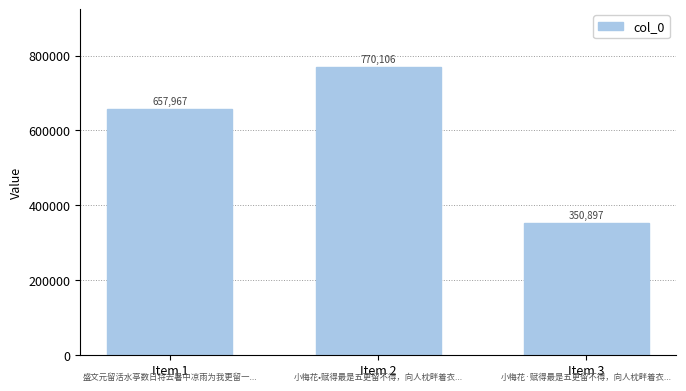

List the labels in order of value, smallest first.

Item 3, Item 1, Item 2